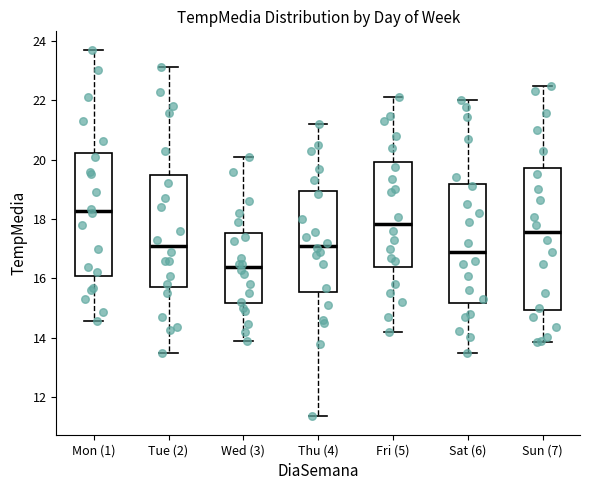

Where is the lower edge of the box for Sat (6) on the y-axis? The values are not printed on the chart, so give them approximately, as read against the axis.

15.2